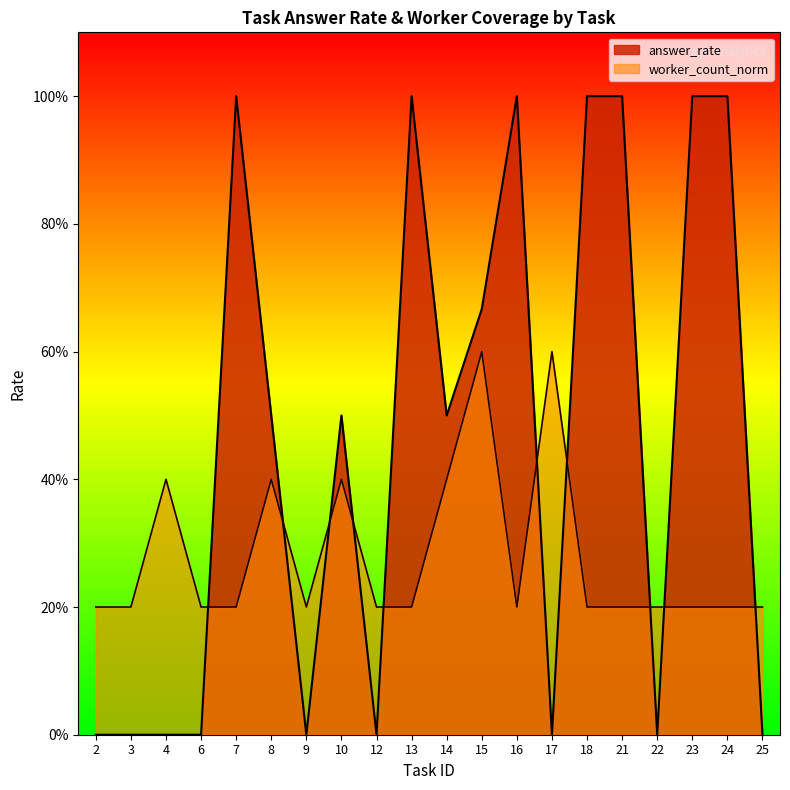

After their last crossing, which series has the higher values: worker_count or answer_rate?

answer_rate